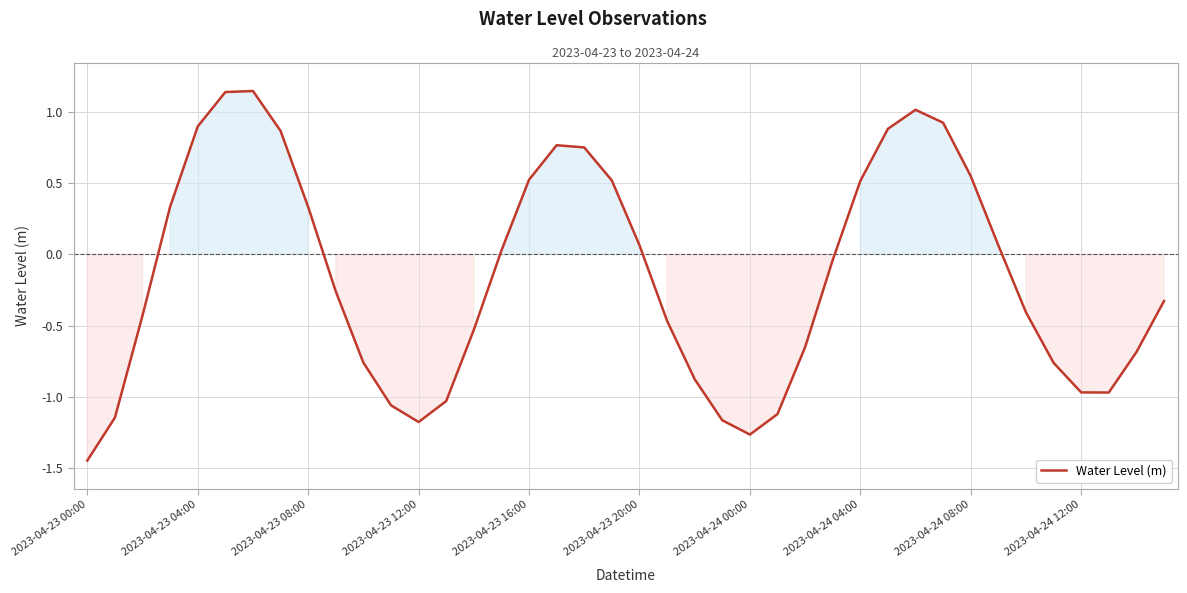

Reading left to right, extract all data points from this chart.

-1.4	-1.1	-0.4	0.3	0.9	1.1	1.1	0.9	0.3	-0.3	-0.8	-1.1	-1.2	-1.0	-0.5	0.0	0.5	0.8	0.8	0.5	0.1	-0.5	-0.9	-1.2	-1.3	-1.1	-0.7	-0.0	0.5	0.9	1.0	0.9	0.5	0.1	-0.4	-0.8	-1.0	-1.0	-0.7	-0.3